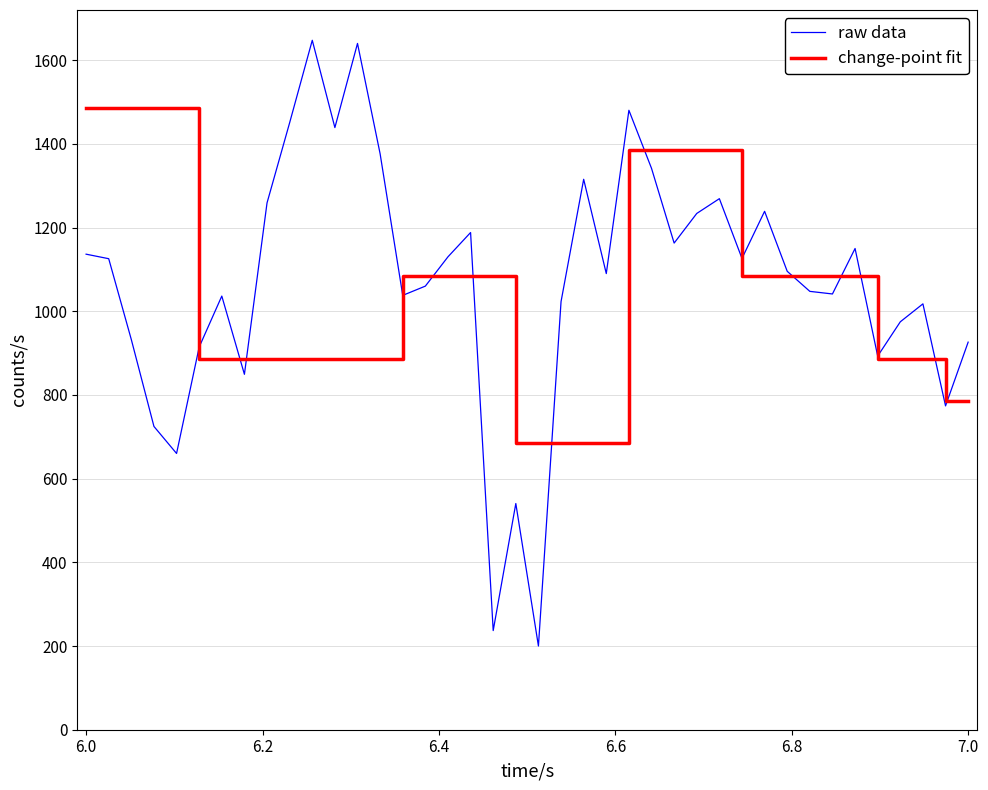

True or false: raw data and change-point fit cross at least once.

True